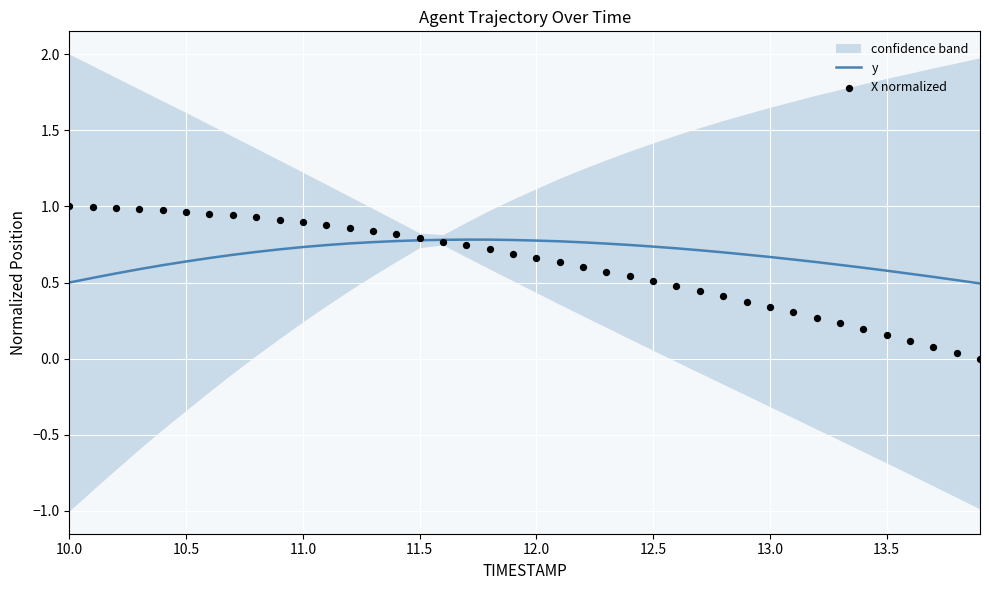

What are all the series names shown in the legend?

y, X normalized